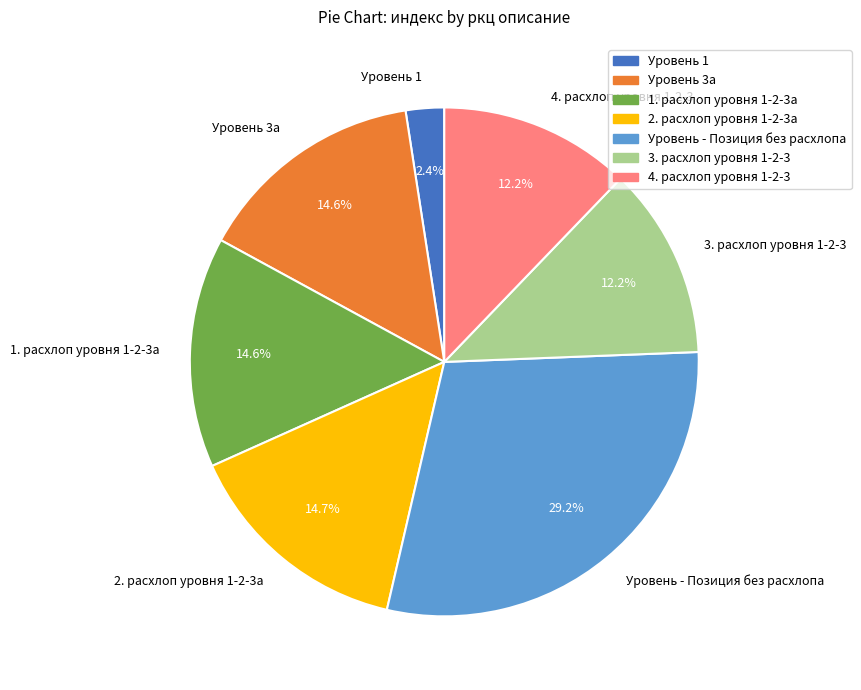

Between 1. расхлоп уровня 1-2-3a and 4. расхлоп уровня 1-2-3, which is larger?

1. расхлоп уровня 1-2-3a